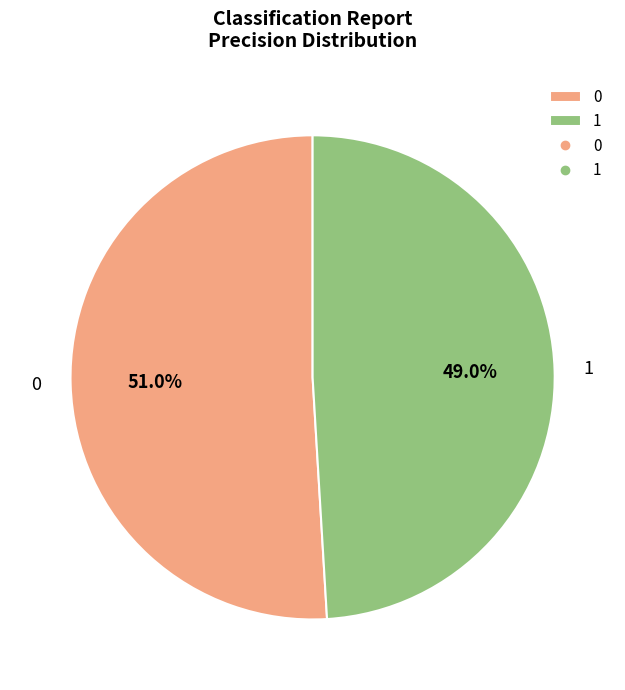

Does 0 account for over 50% of the chart?

Yes